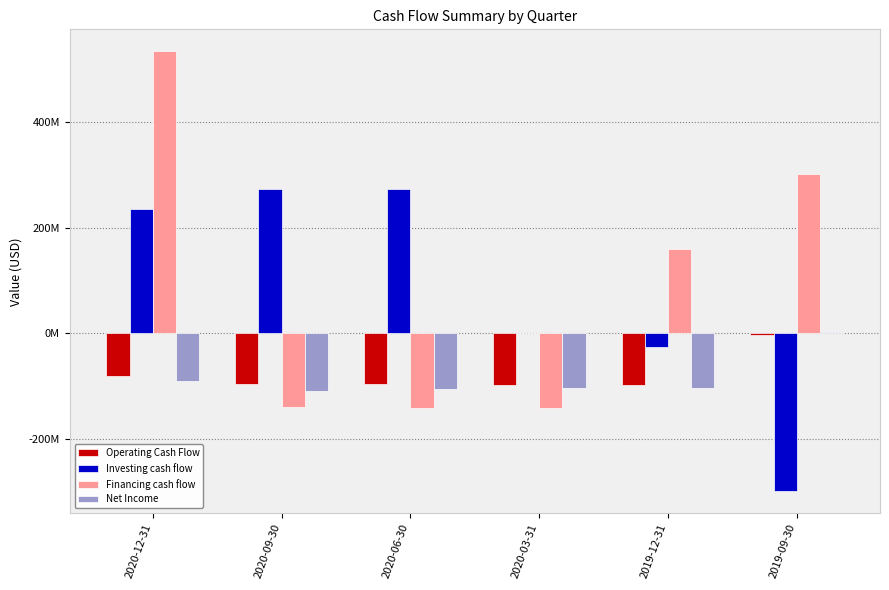

What are all the series names shown in the legend?

Operating Cash Flow, Investing cash flow, Financing cash flow, Net Income